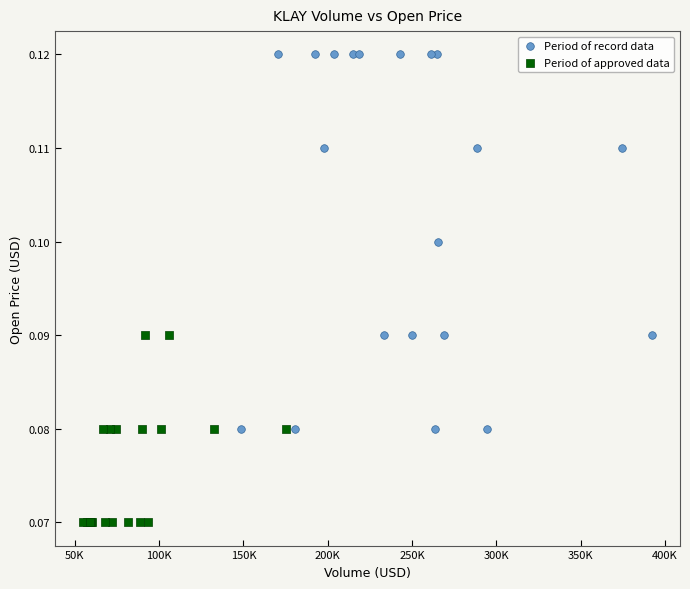

Which series contains the highest Y value?

Period of record data